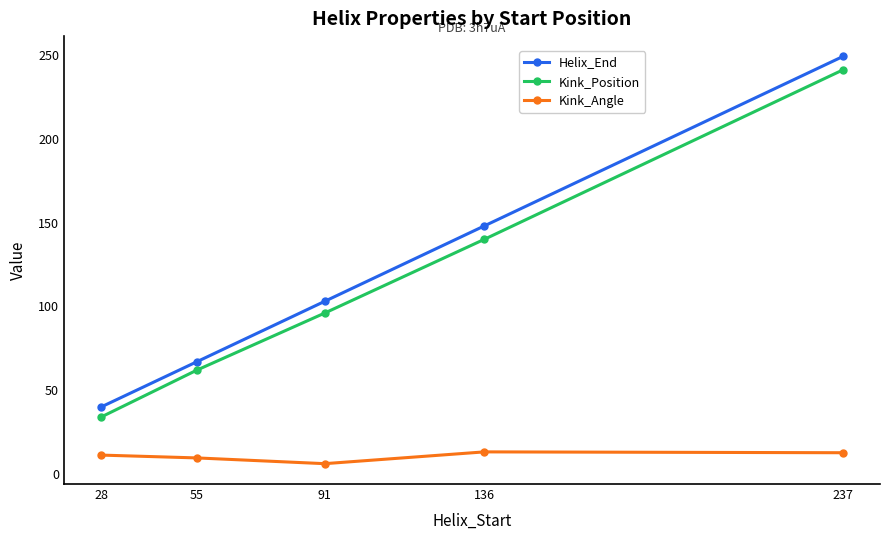

Read the Kink_Angle value at 136.

13.2